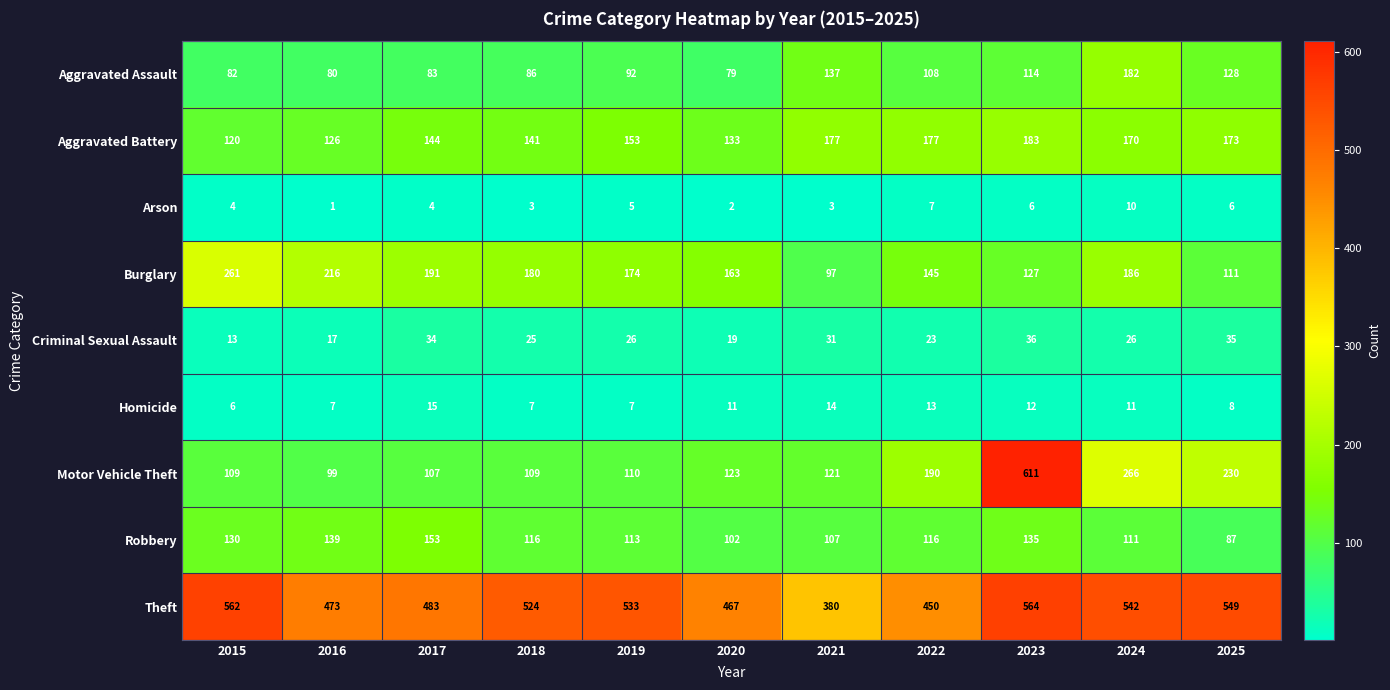

Read the Arson value at 2025.

6